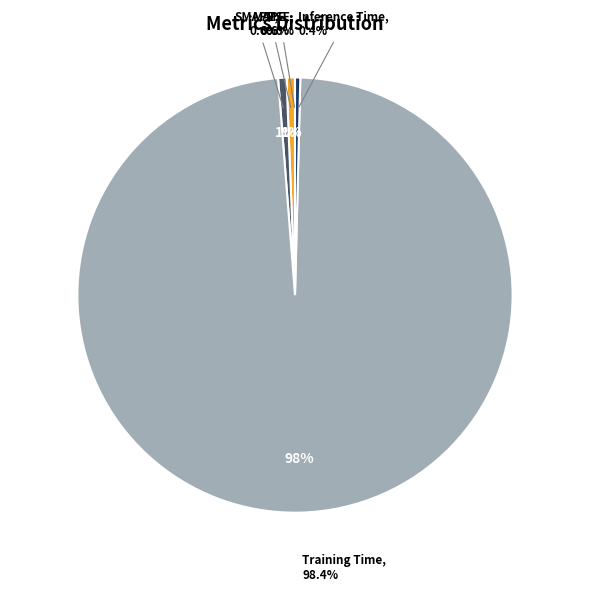

What is the smallest slice in the pie chart?

MSE